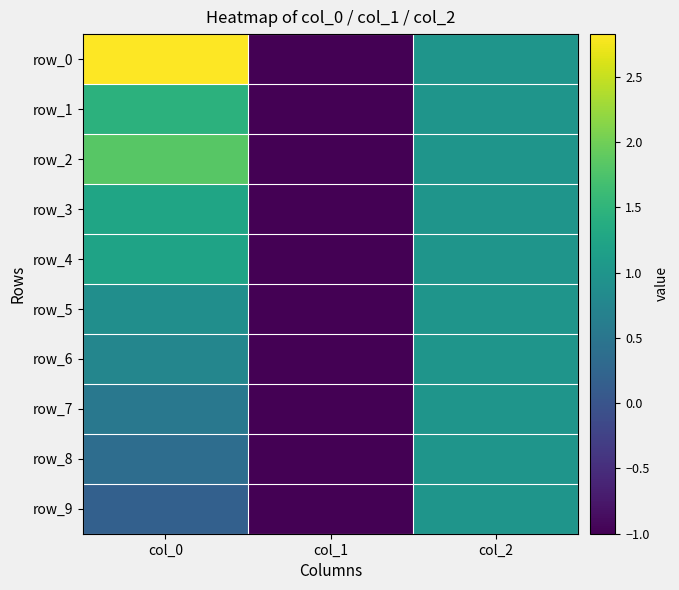

What is the total value across all series at col_2?

10.0